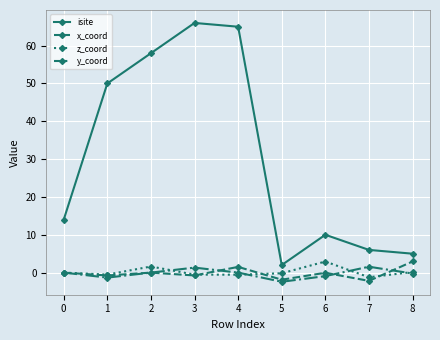

True or false: x_coord and isite cross at least once.

False